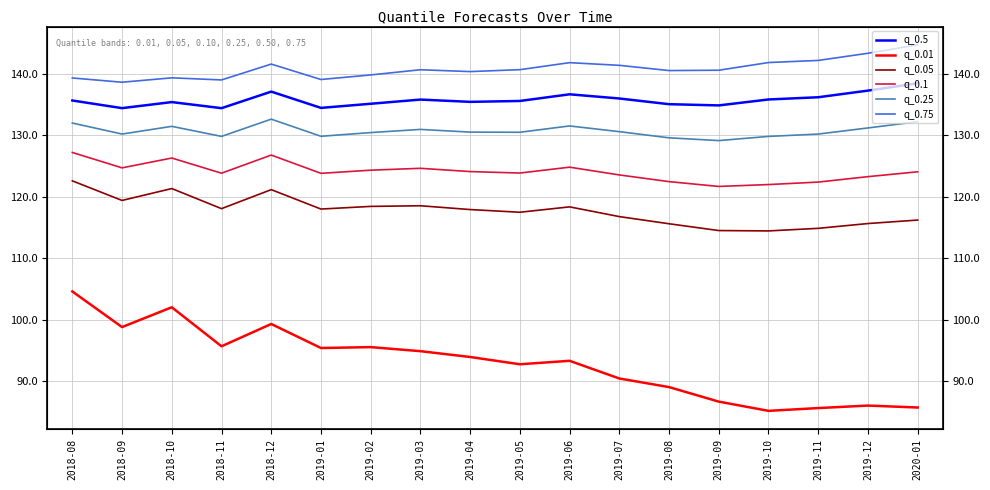

Read the q_0.01 value at 2019-03.

94.9